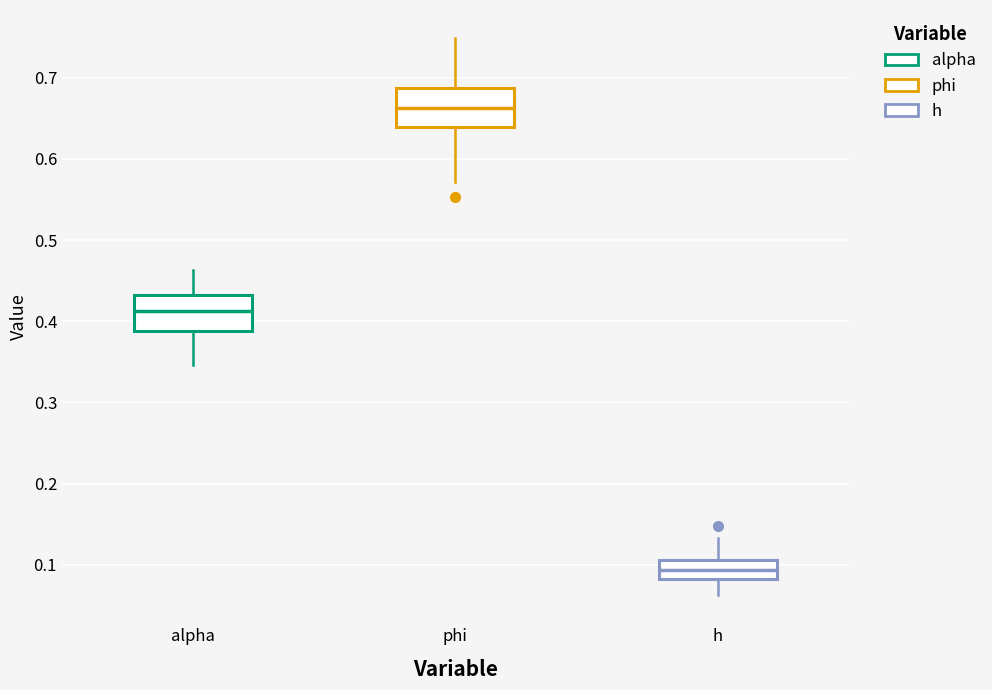

Reading left to right, transcribe this box plot: for each box, give where its median line is, the range the box spans, and where its two whiskers end, as read against the y-axis. The values are not printed on the chart, so give them approximately, as read against the axis.

alpha: median 0.41, box 0.39 to 0.43, whiskers 0.35 to 0.46
phi: median 0.66, box 0.64 to 0.69, whiskers 0.57 to 0.75
h: median 0.09, box 0.08 to 0.11, whiskers 0.06 to 0.13